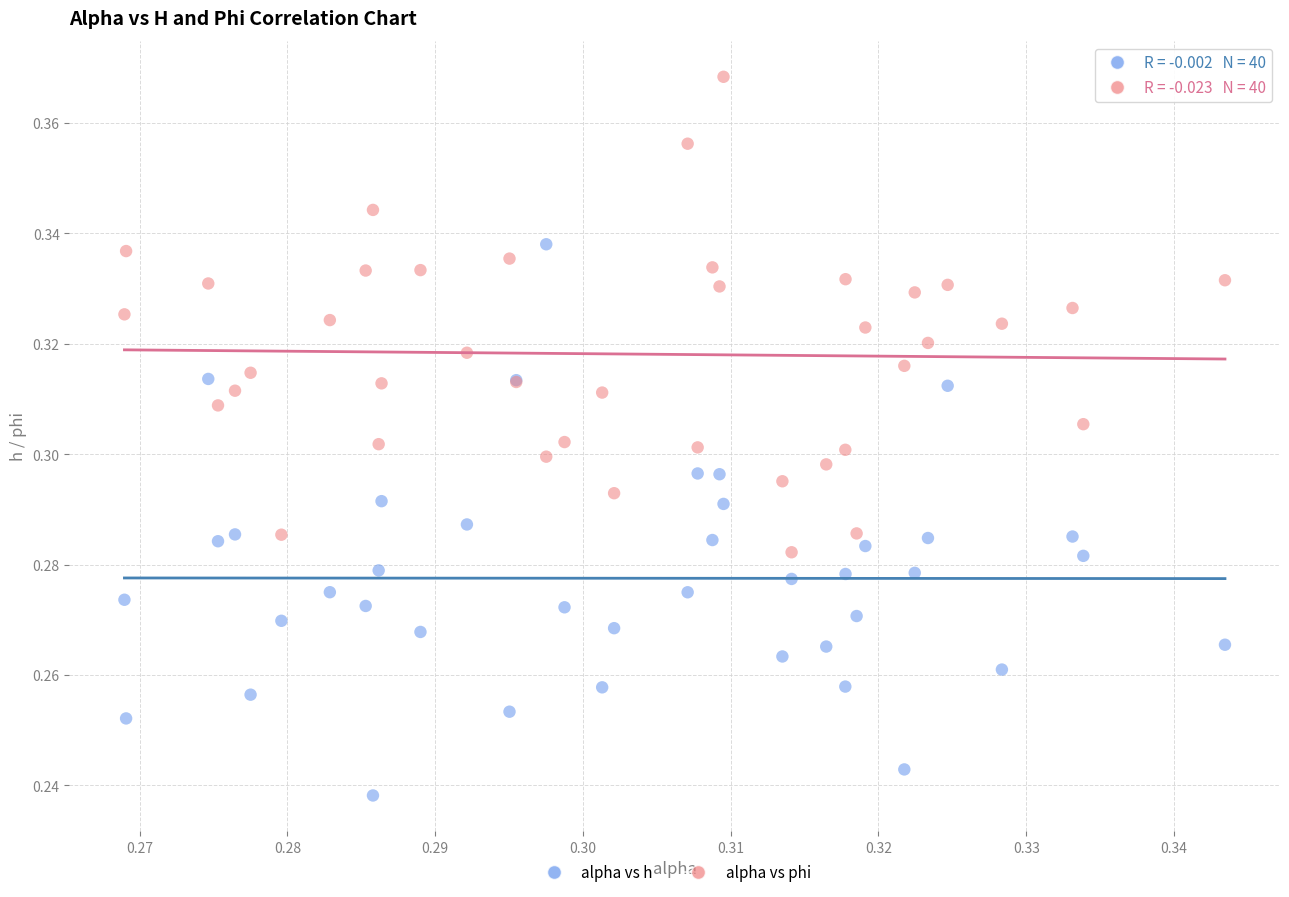

Which series reaches the minimum Y coordinate?

alpha vs h